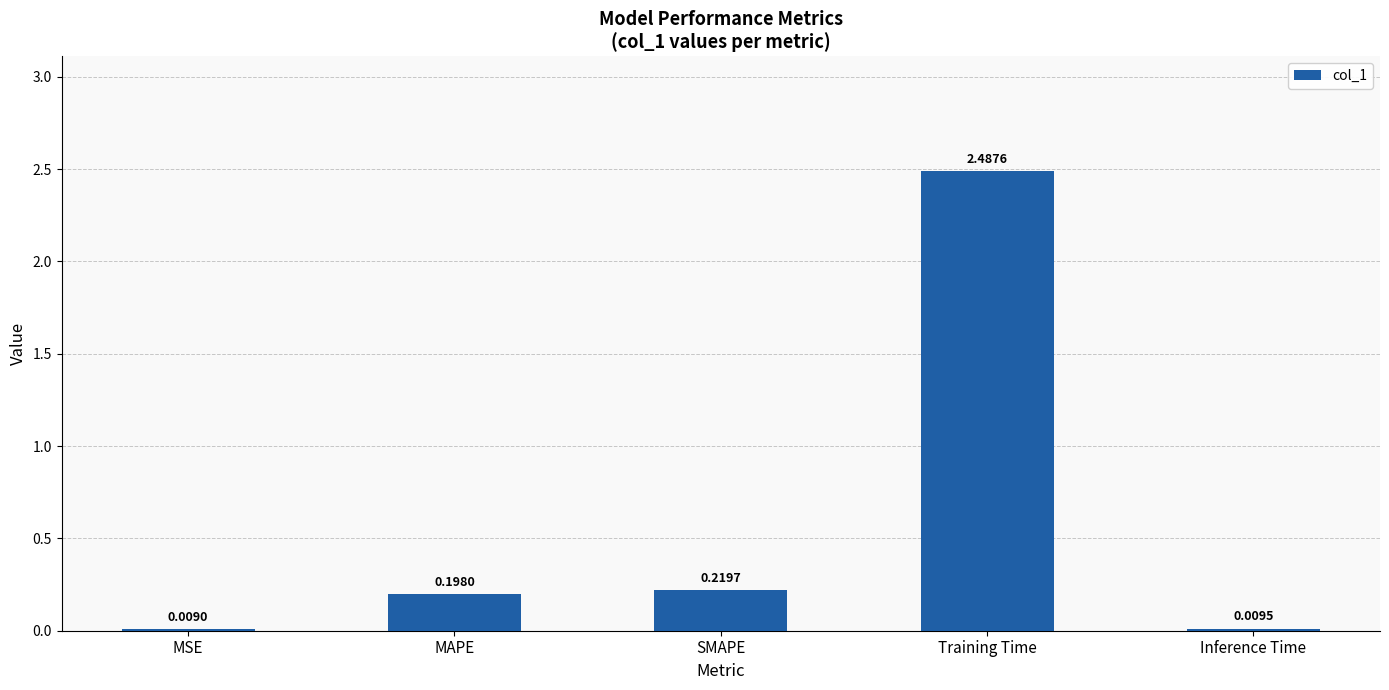

What is the sum of all values?

2.9